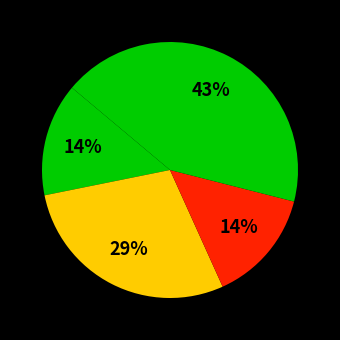

Is there any slice that represents more than half of the pie?

No